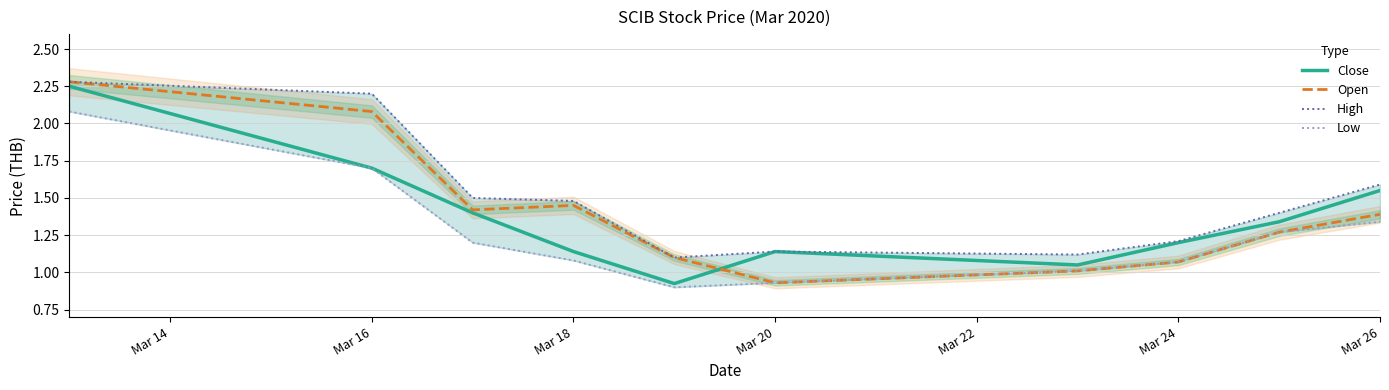

What are all the series names shown in the legend?

Close, Open, High, Low